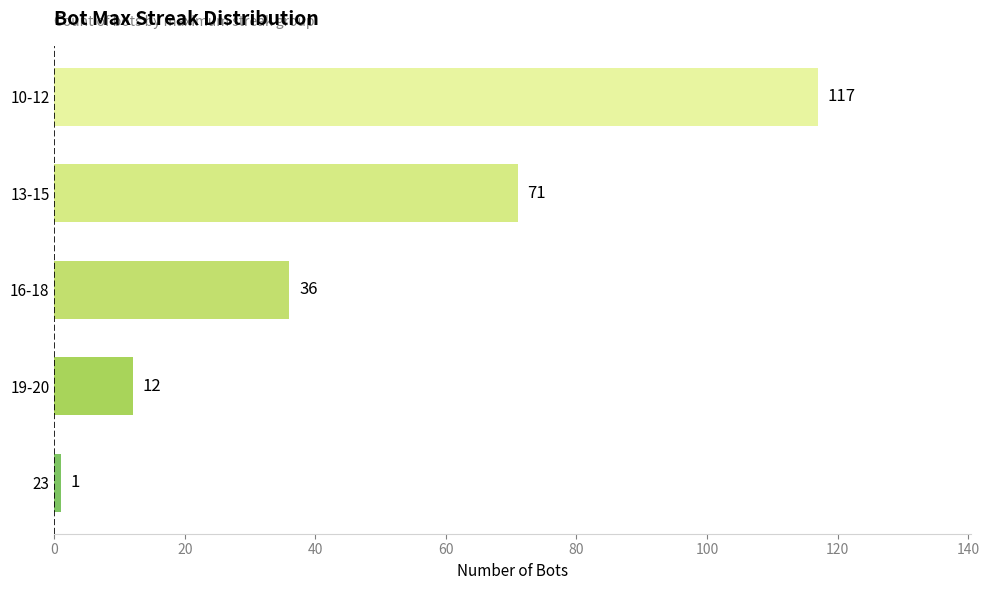

List the labels in order of value, smallest first.

23, 19-20, 16-18, 13-15, 10-12